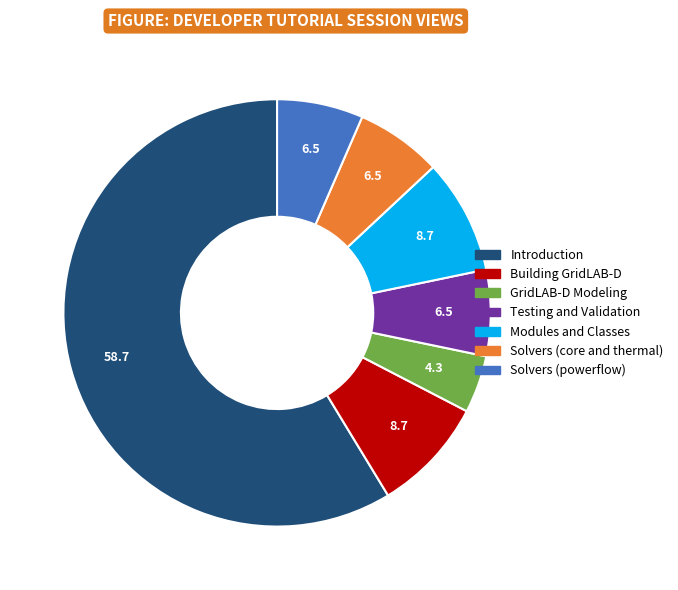

Approximately how many times larger is the value at Solvers (core and thermal) compared to Testing and Validation?

1.0